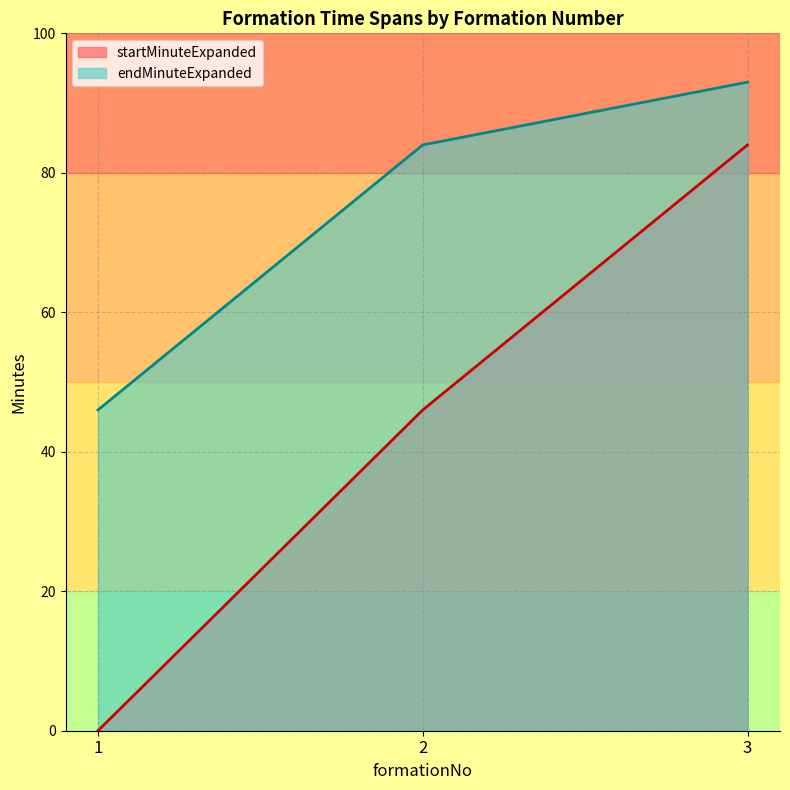

Reading left to right, list all the values displayed in this chart.

startMinuteExpanded: 0	46	84
endMinuteExpanded: 46	84	93